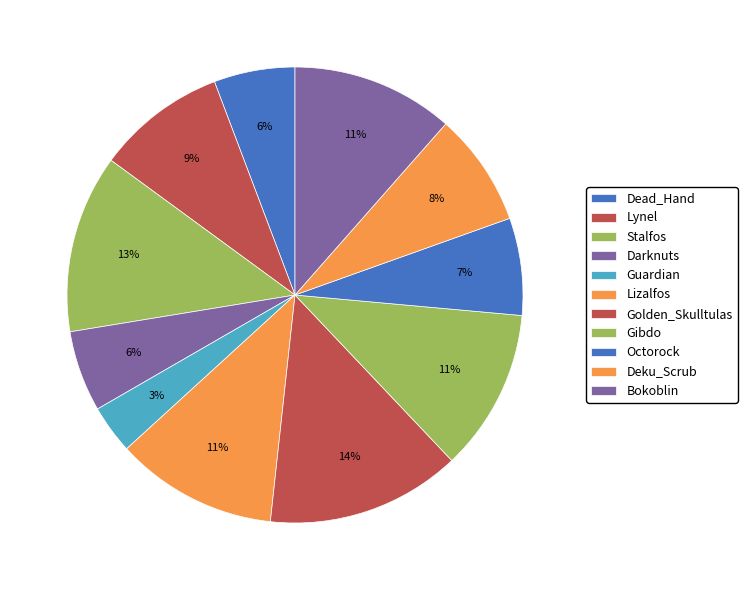

Is there a majority slice in this chart?

No